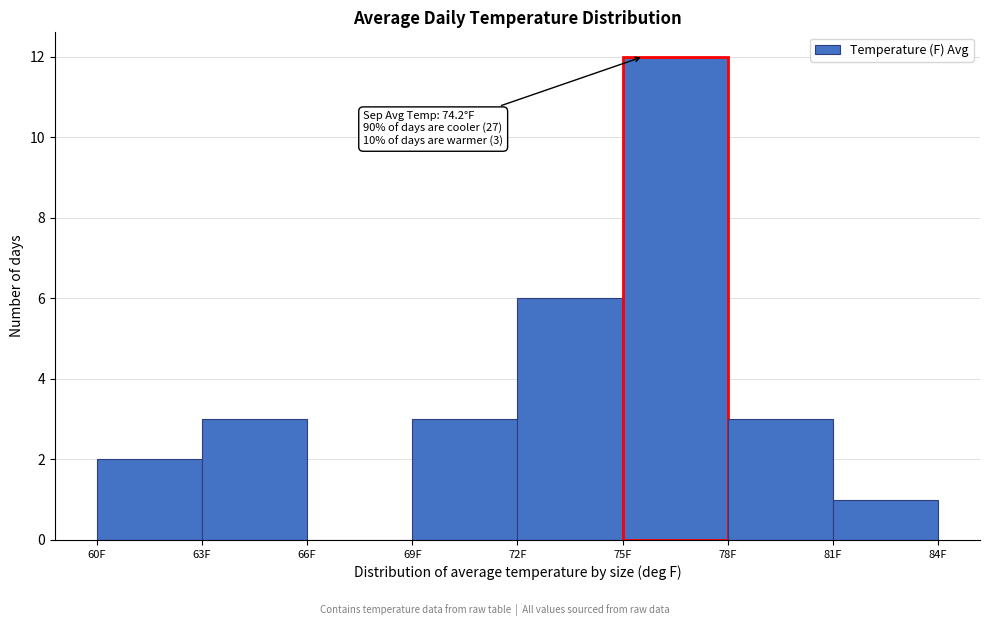

Which range on the x-axis has the tallest bar?

75 to 78